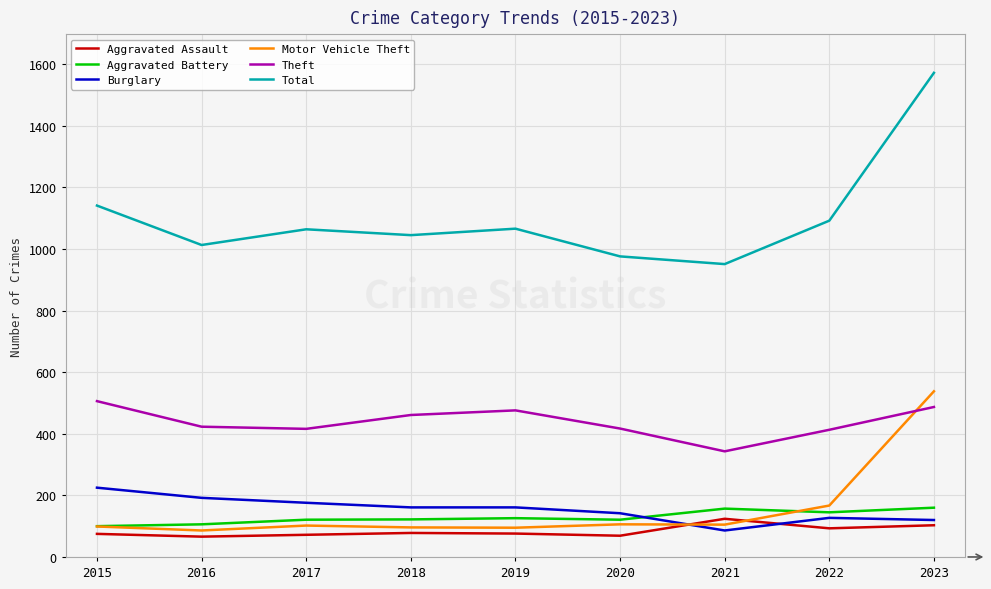

What is the difference between the Aggravated Battery values at 2022 and 2020?

24